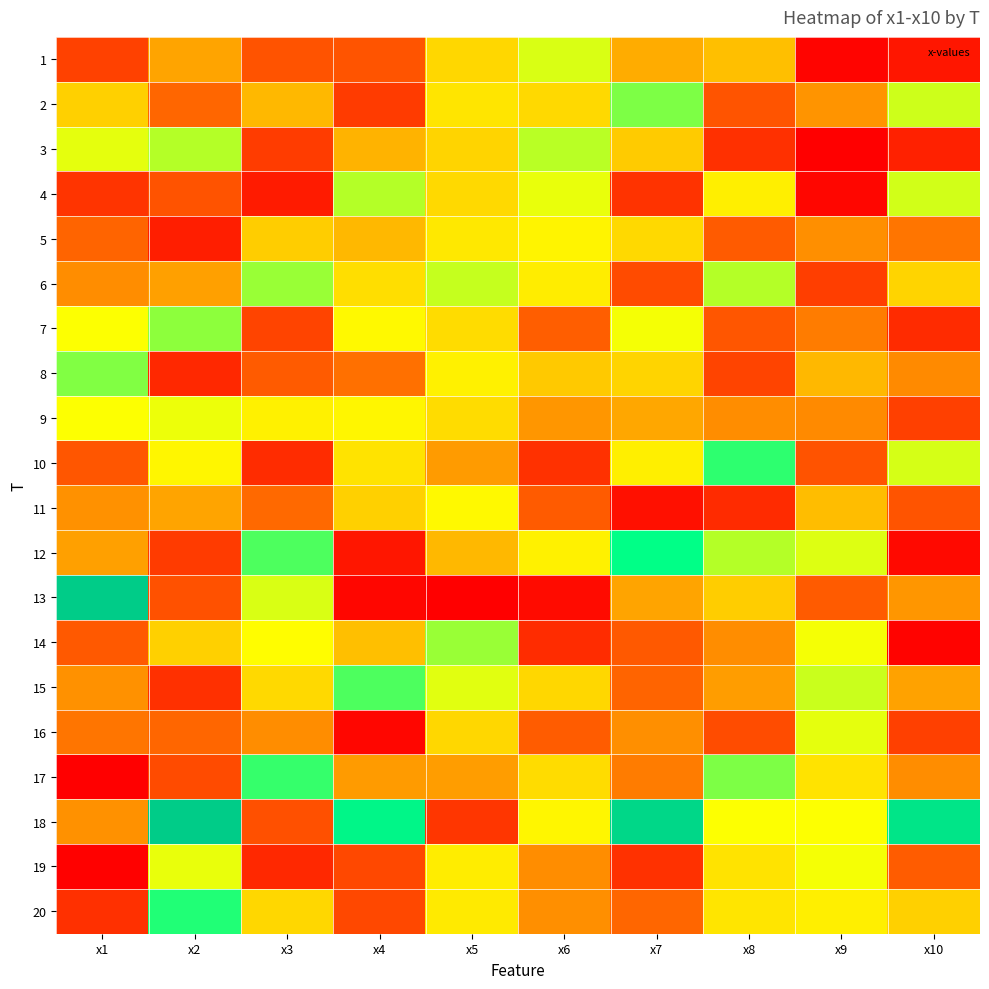

How many series are shown in this chart?

20